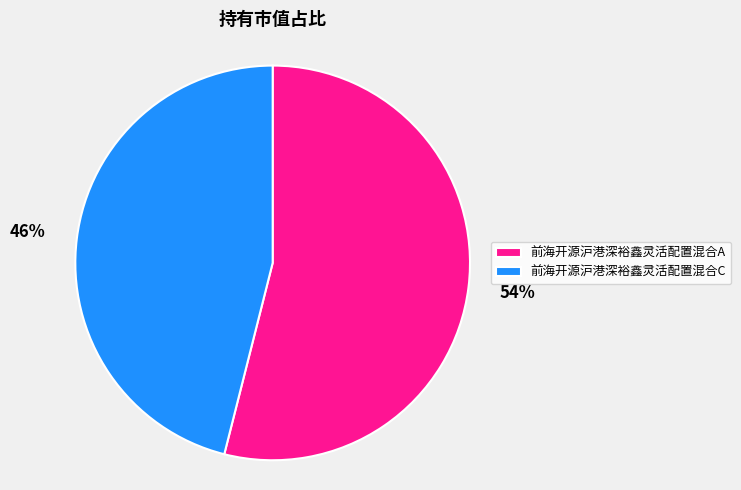

Which slice is the smallest?

前海开源沪港深裕鑫灵活配置混合C